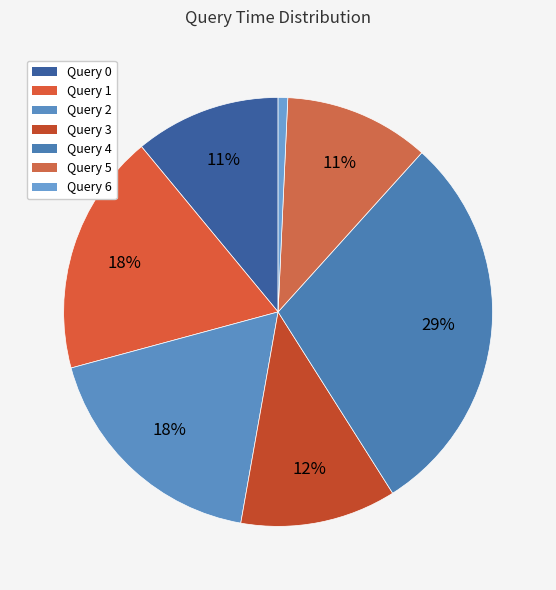

Which category has the biggest portion of the pie?

Query 4